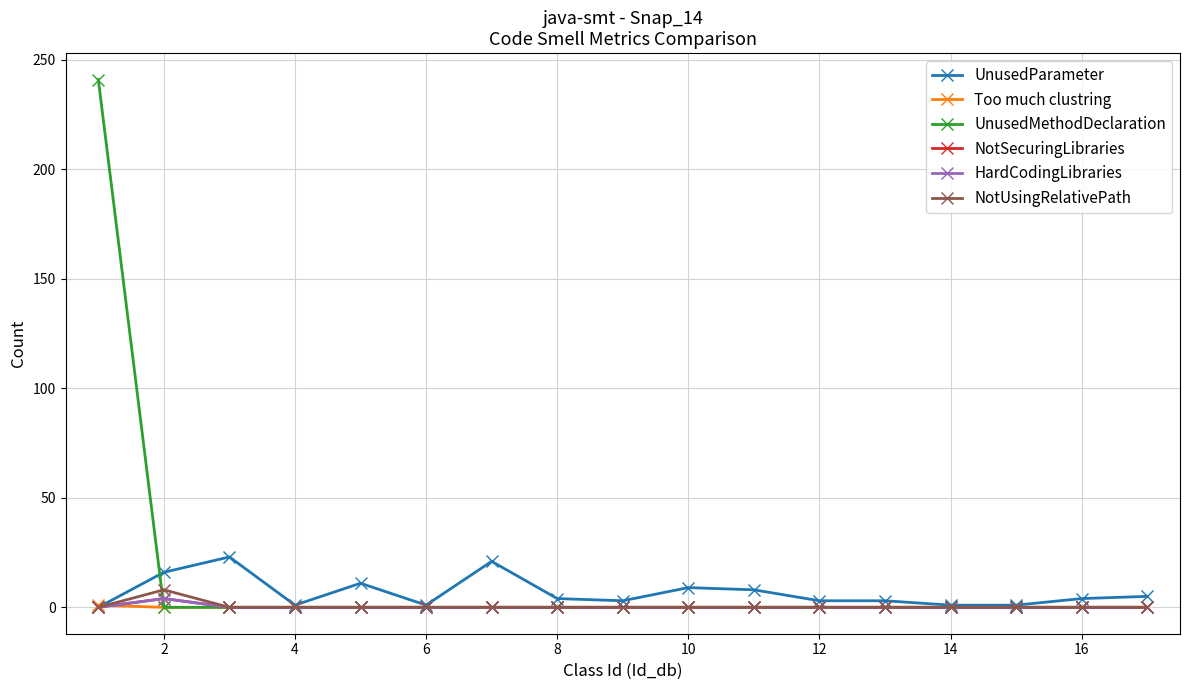

Does the chart have visible grid lines?

Yes